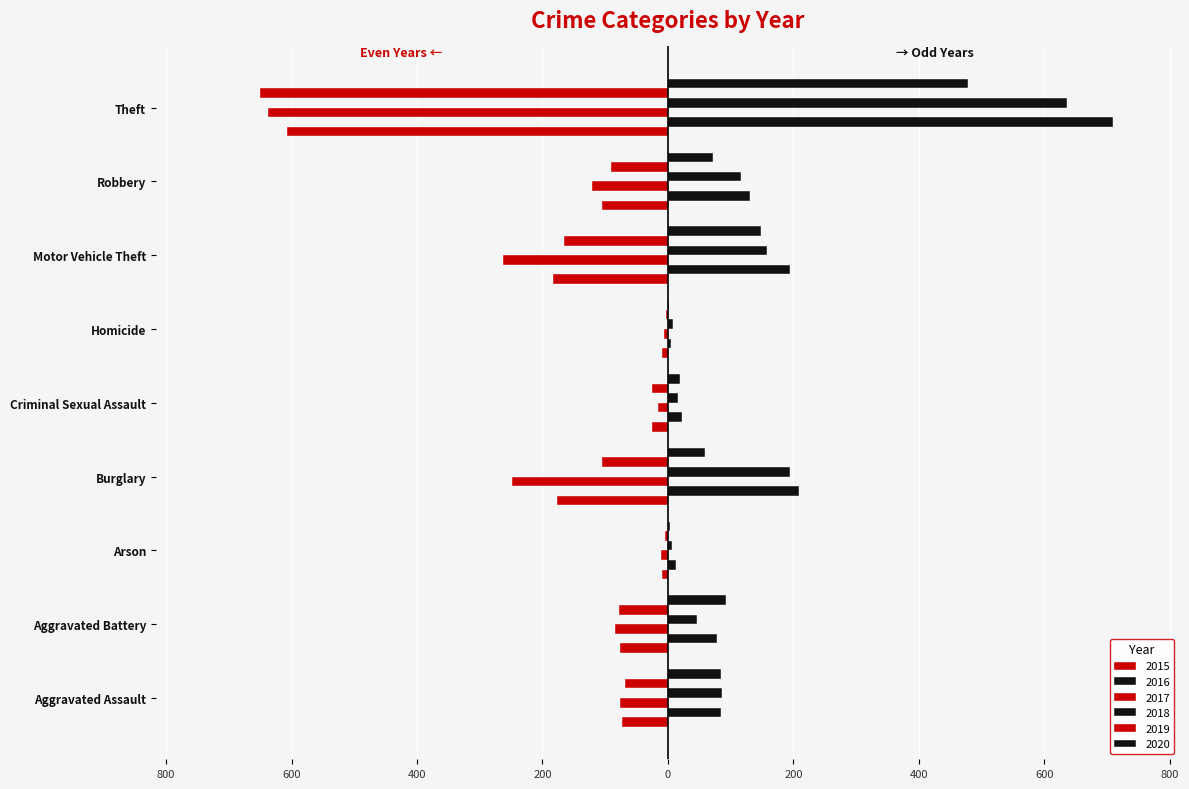

What position from the left is Robbery?

8